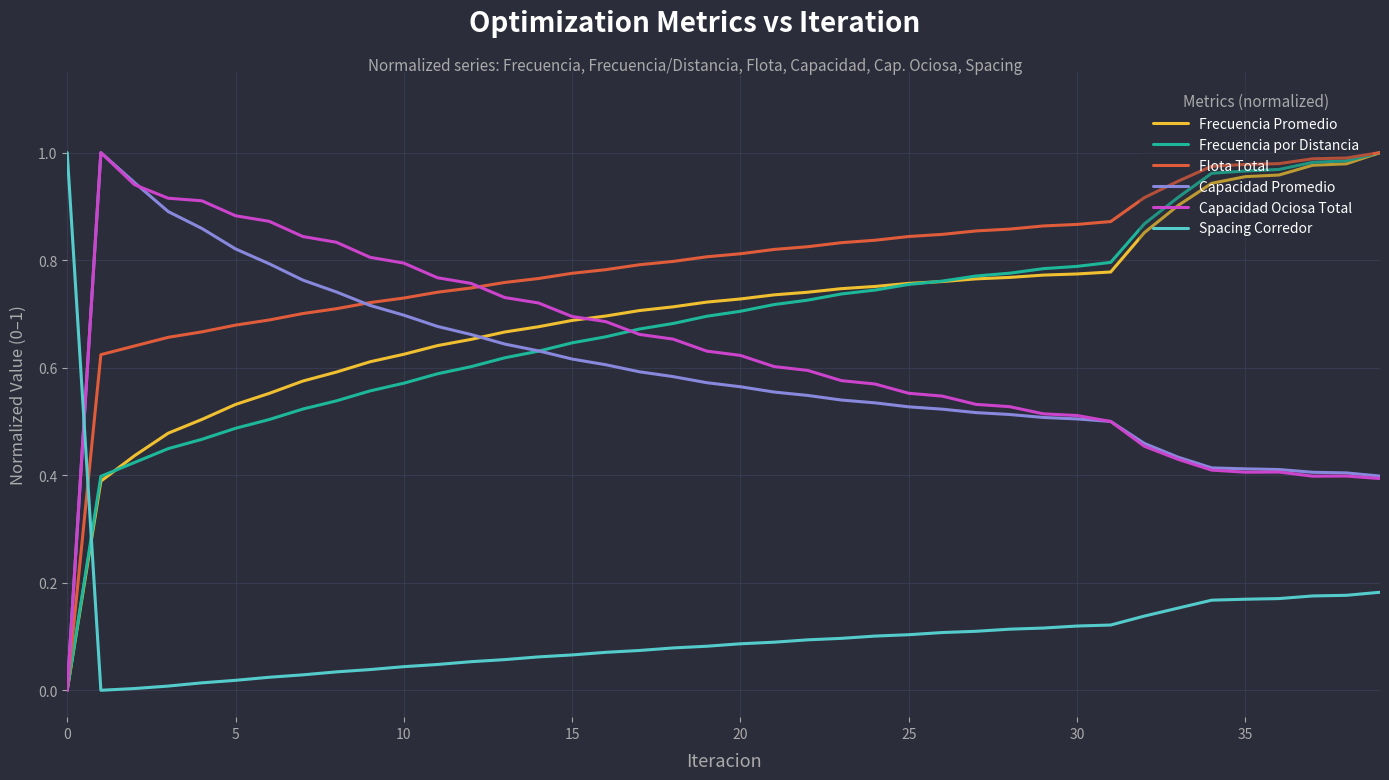

After their last crossing, which series has the higher values: Capacidad Promedio or Spacing Corredor?

Capacidad Promedio